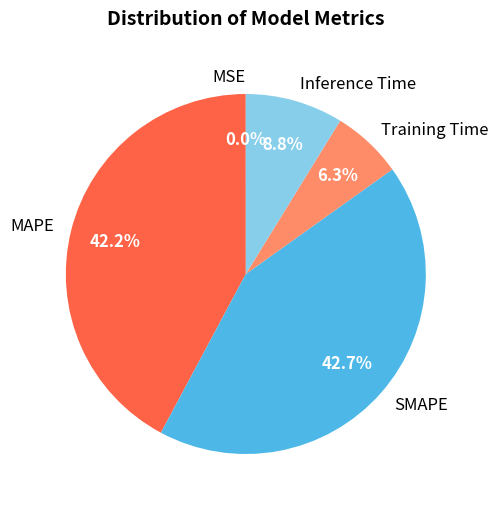

Which category has the biggest portion of the pie?

SMAPE